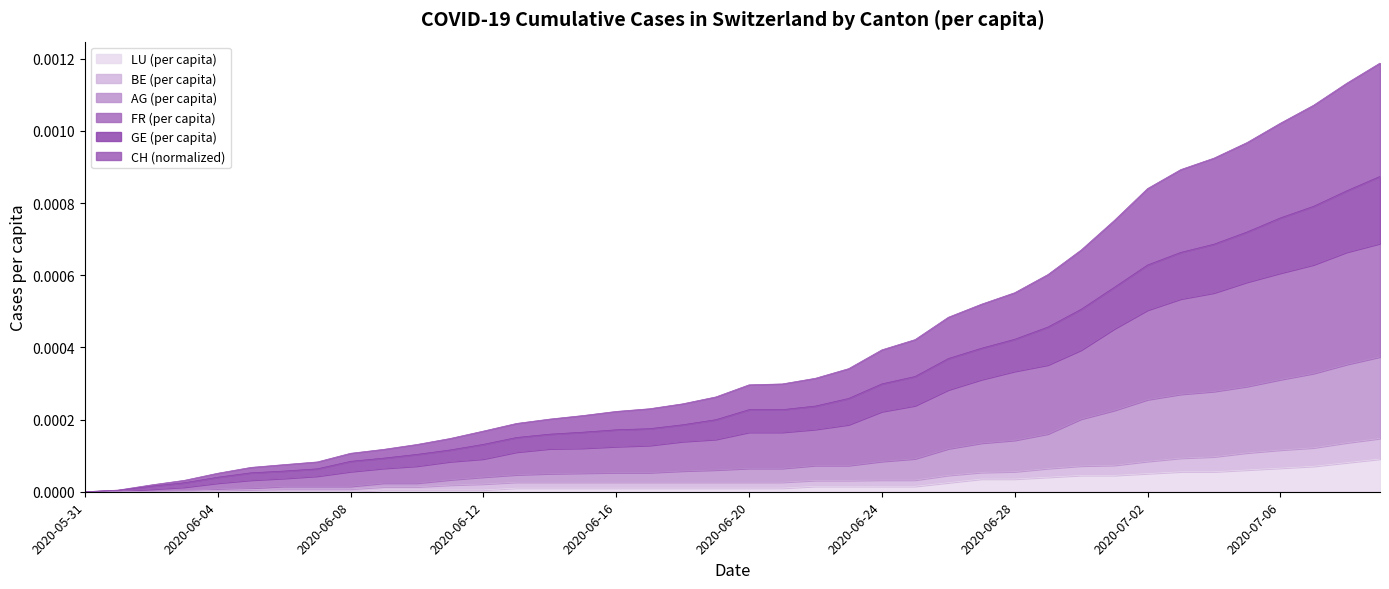

Which series changed the most between 2020-06-10 and 2020-06-28?

CH